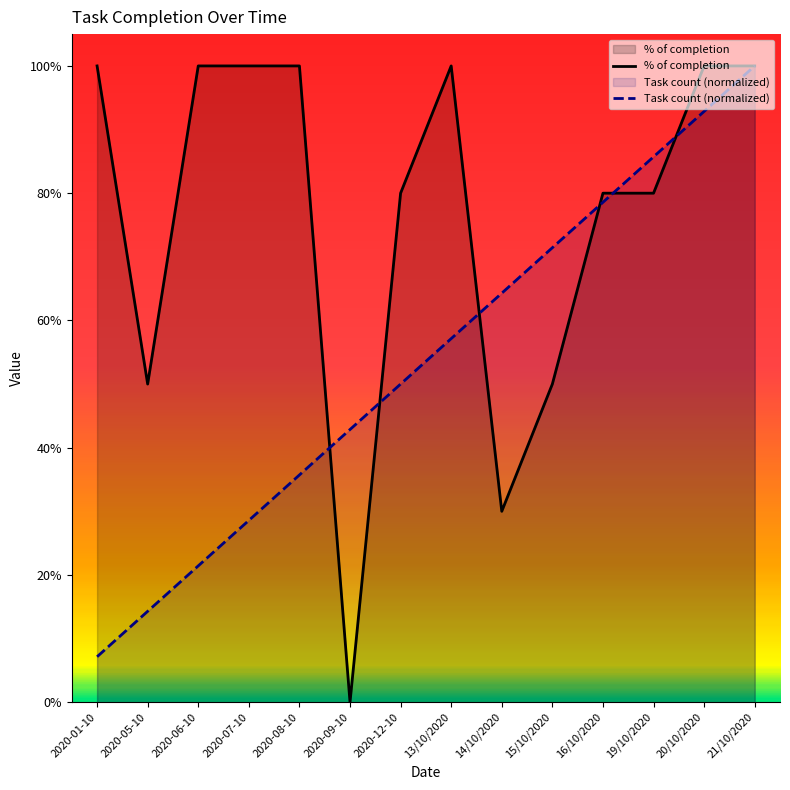

How many lines are shown in the chart?

2